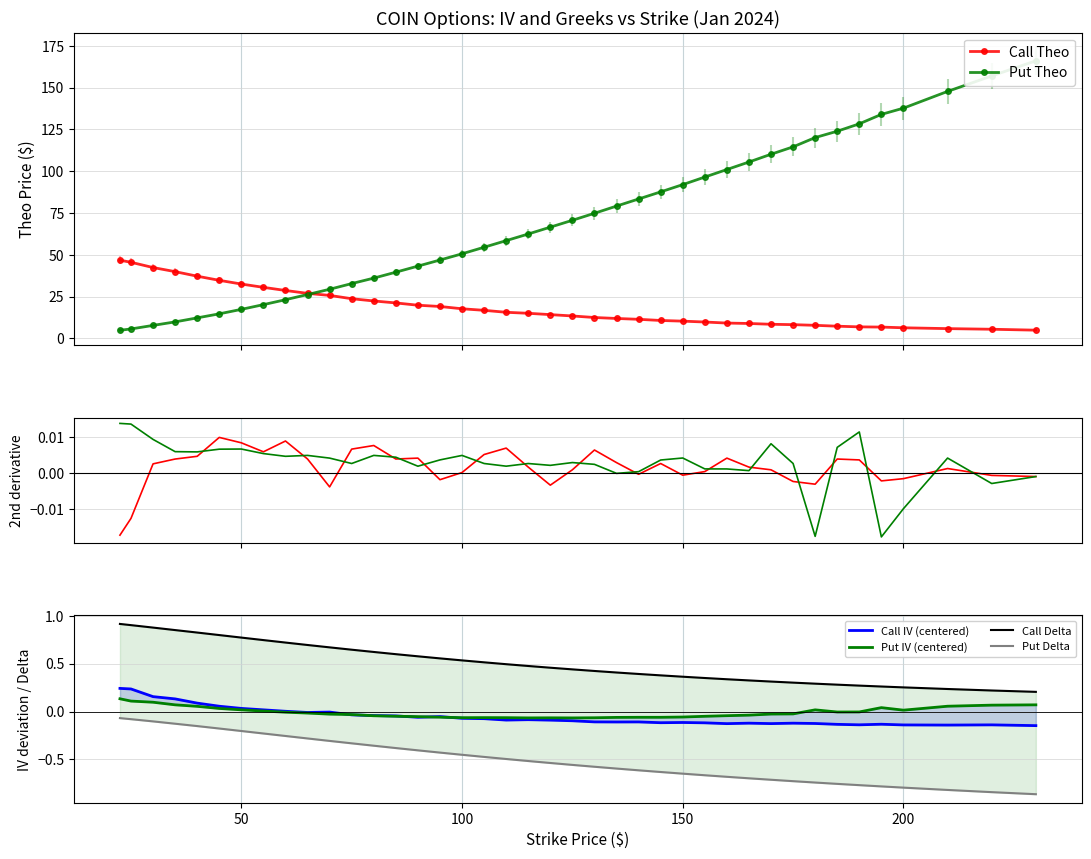

What is the value of the Call Theo point at the 7th from the left?

32.5